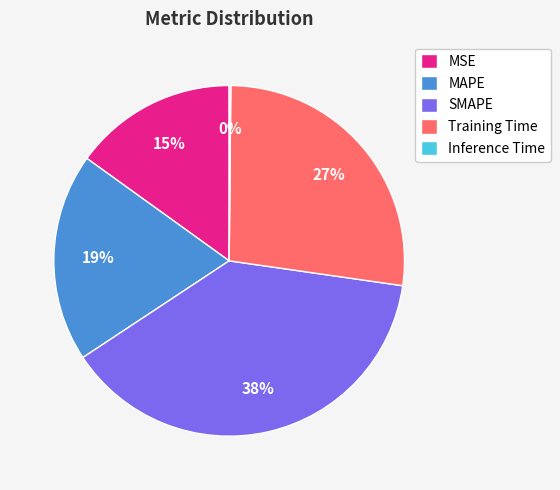

Does Training Time account for over 50% of the chart?

No